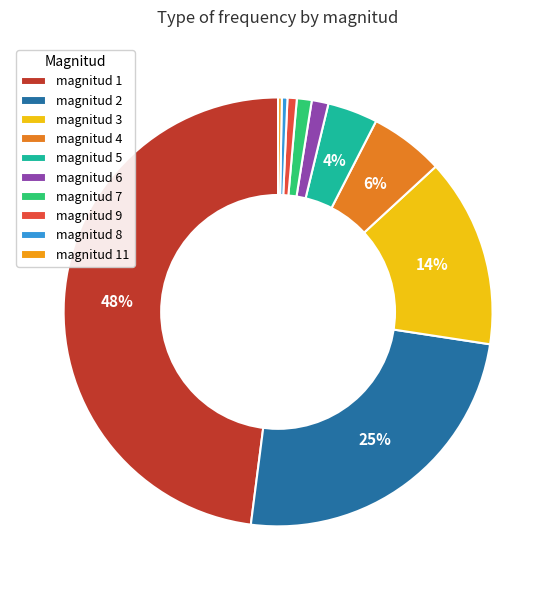

Rank the categories by value from highest to lowest.

magnitud 1, magnitud 2, magnitud 3, magnitud 4, magnitud 5, magnitud 6, magnitud 7, magnitud 9, magnitud 8, magnitud 11